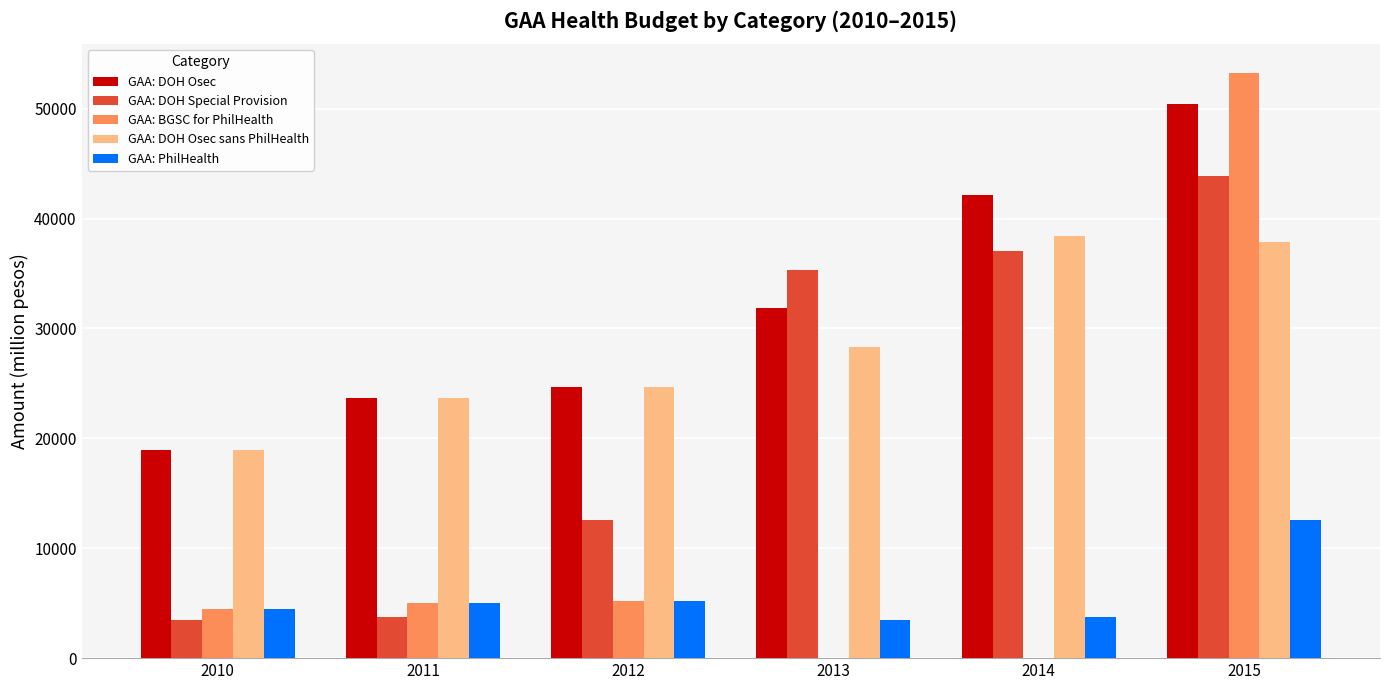

Is the value of GAA: PhilHealth at 2011 greater than the value of GAA: BGSC for PhilHealth at 2015?

No